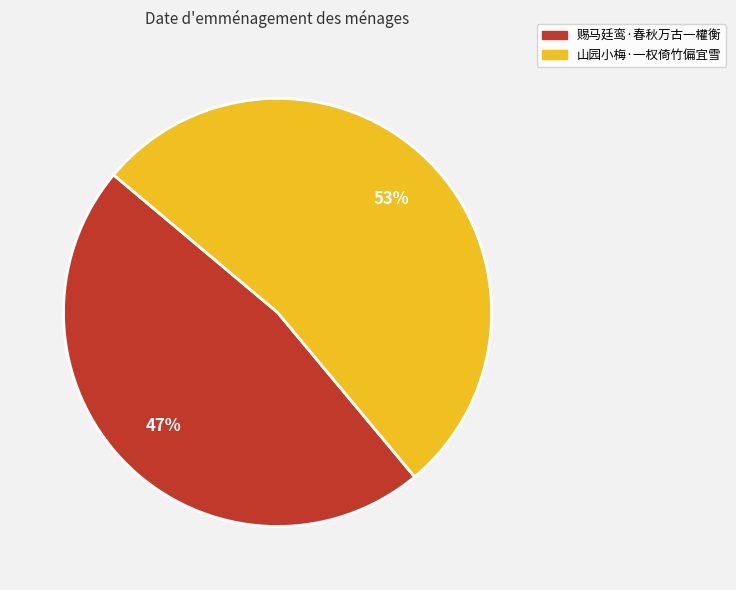

The 赐马廷鸾·春秋万古一權衡 slice represents 39% of the pie. True or false?

False